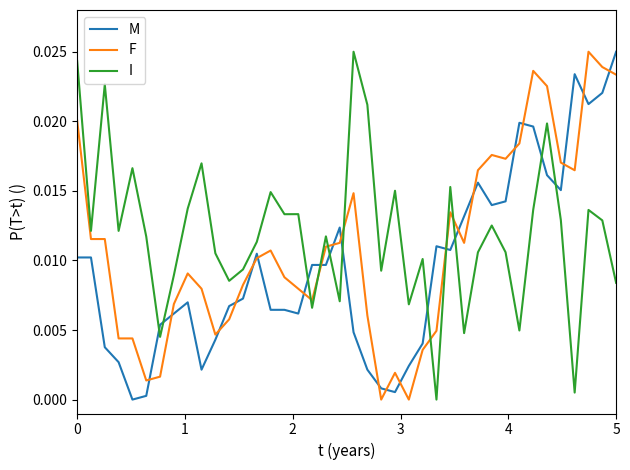

How many lines are shown in the chart?

3